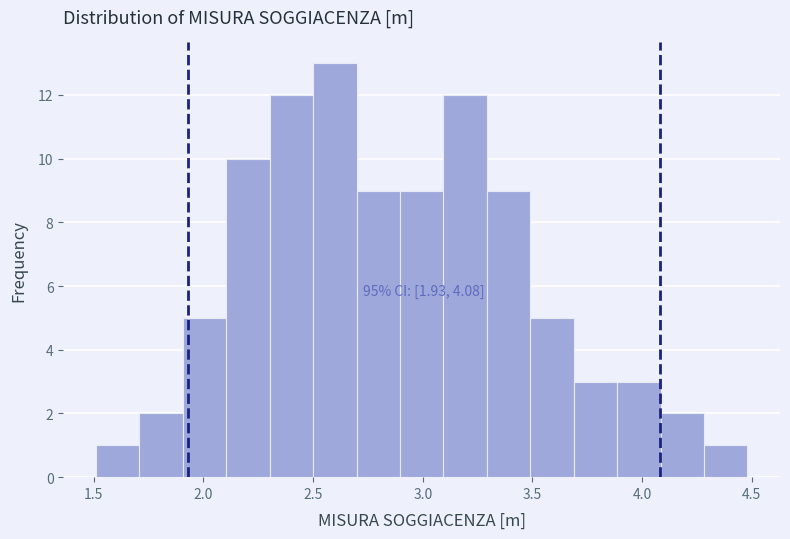

Around what value on the x-axis is the tallest bar? Give the approximate position of its centre, as read against the axis.

2.60